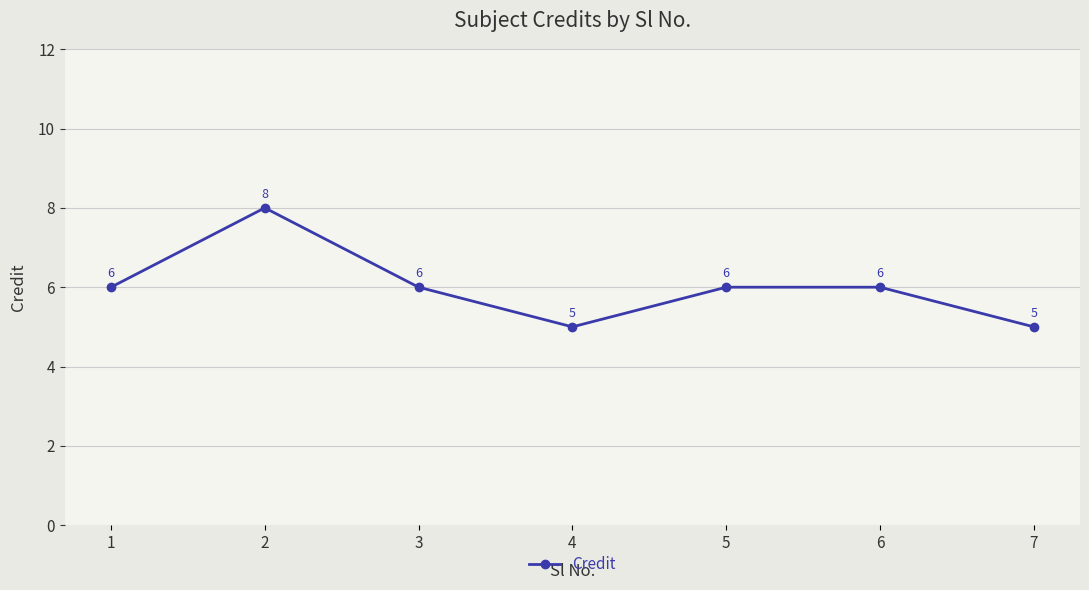

Approximately how many times larger is the value at 3 compared to 5?

1.0